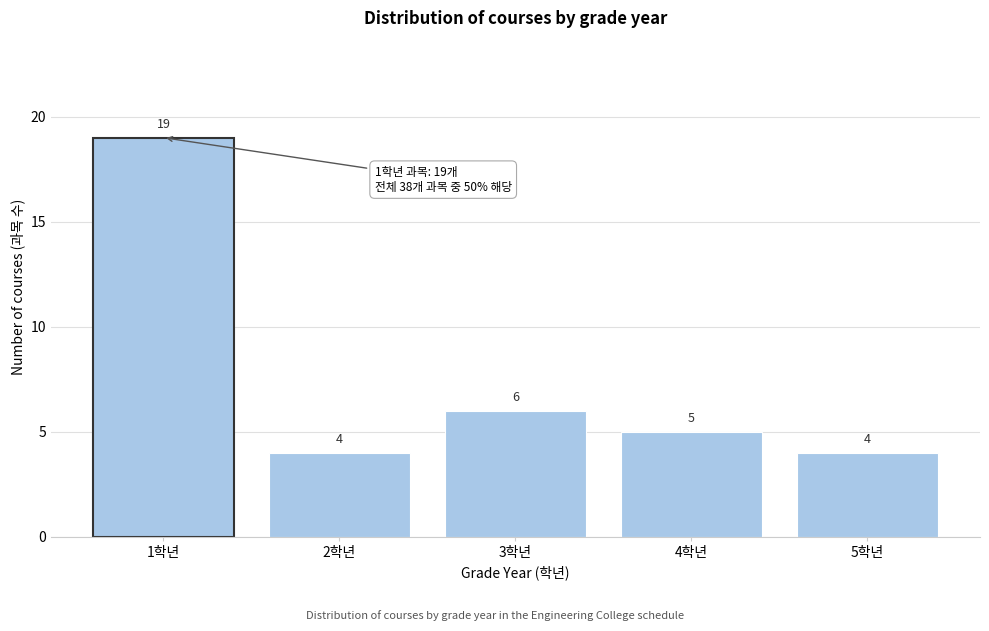

Reading left to right, extract all data points from this chart.

1학년=19	2학년=4	3학년=6	4학년=5	5학년=4